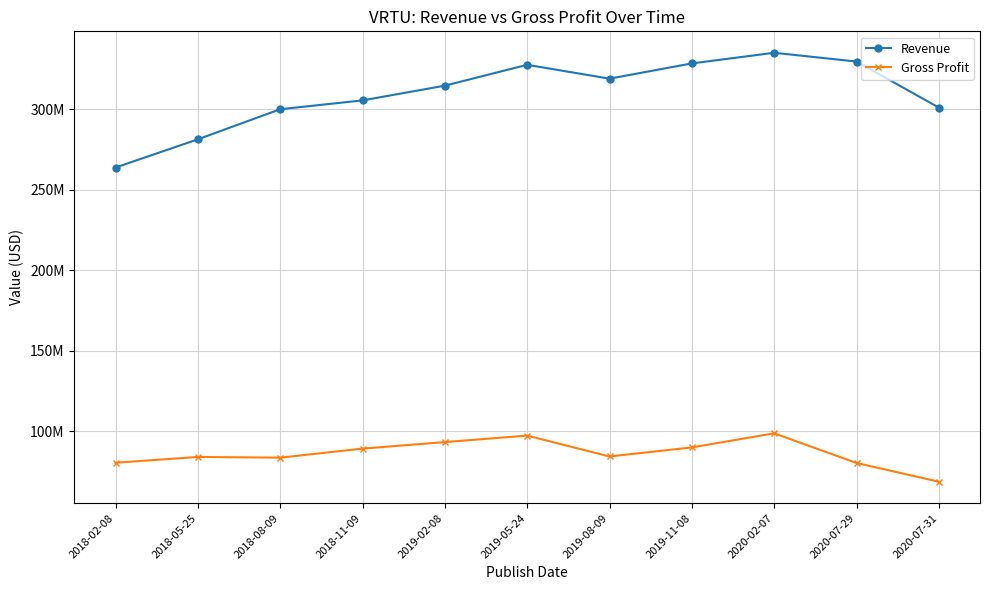

Is the value of Gross Profit at 2019-11-08 greater than the value of Revenue at 2020-02-07?

No